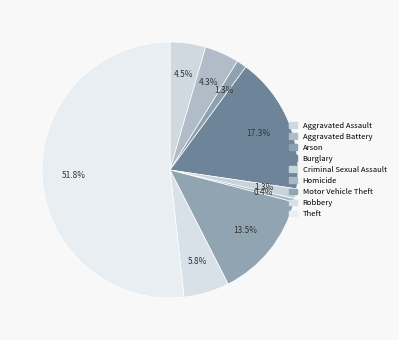

The Robbery slice represents 6% of the pie. True or false?

True